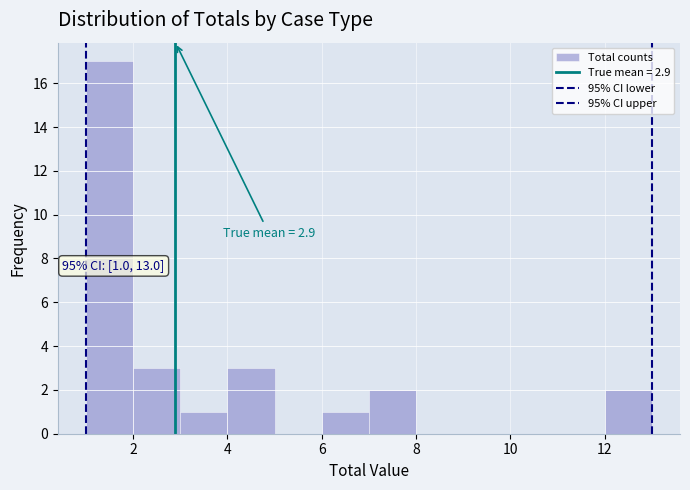

Which range on the x-axis has the tallest bar?

1 to 2